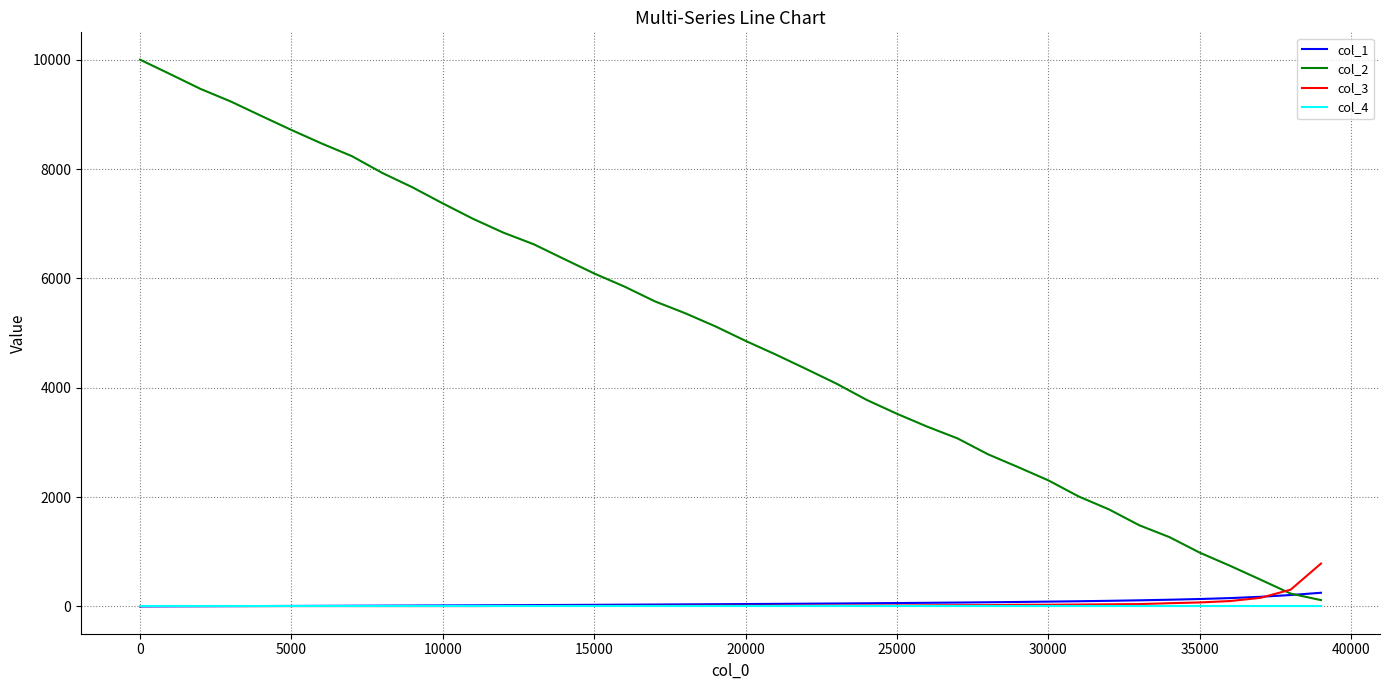

What is the highest value of the col_3 series?

783.0